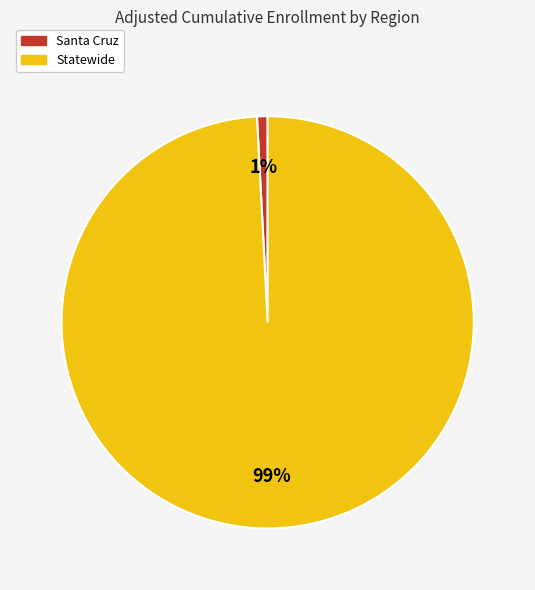

To the nearest percent, what is the difference between the largest and smallest slice percentages?

98%